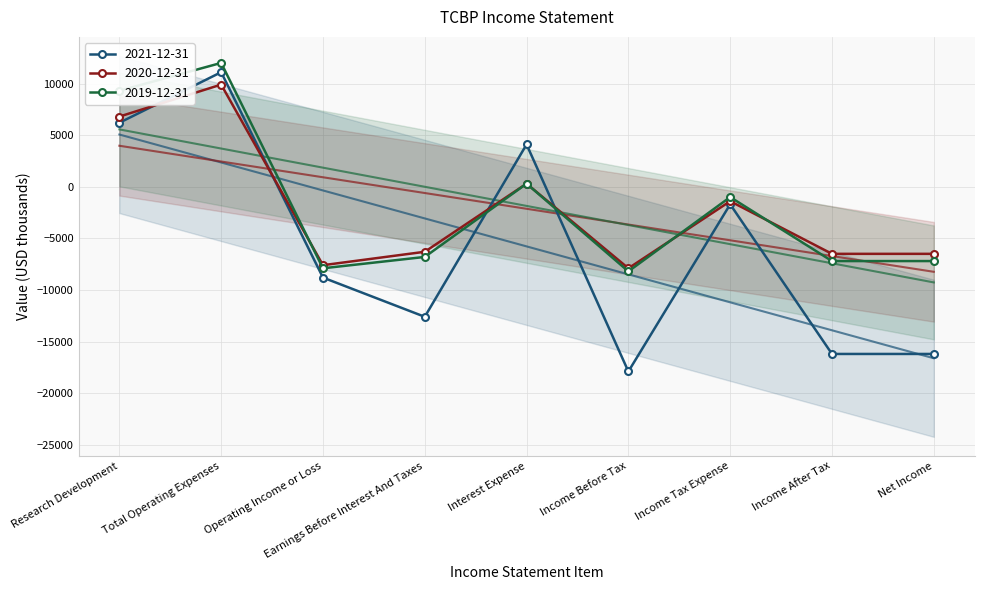

List the labels in order of 2020-12-31 value, largest first.

Total Operating Expenses, Research Development, Interest Expense, Income Tax Expense, Earnings Before Interest And Taxes, Income After Tax, Net Income, Operating Income or Loss, Income Before Tax